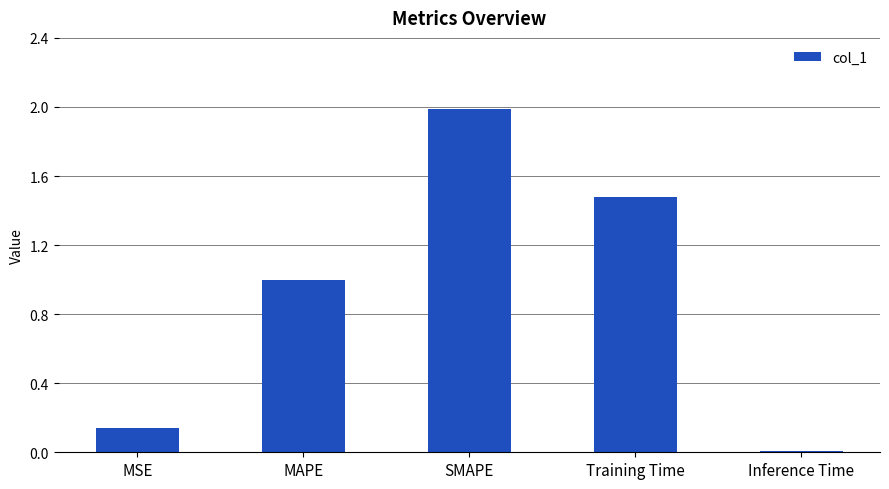

What is the label of the 2nd bar from the left?

MAPE